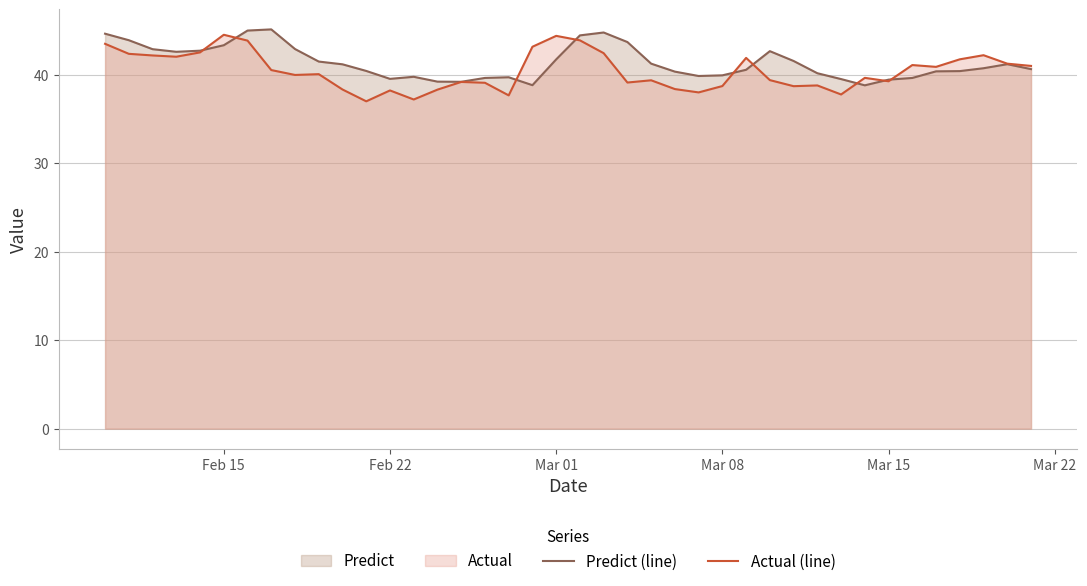

Which series has the largest total across all categories?

Predict (line)